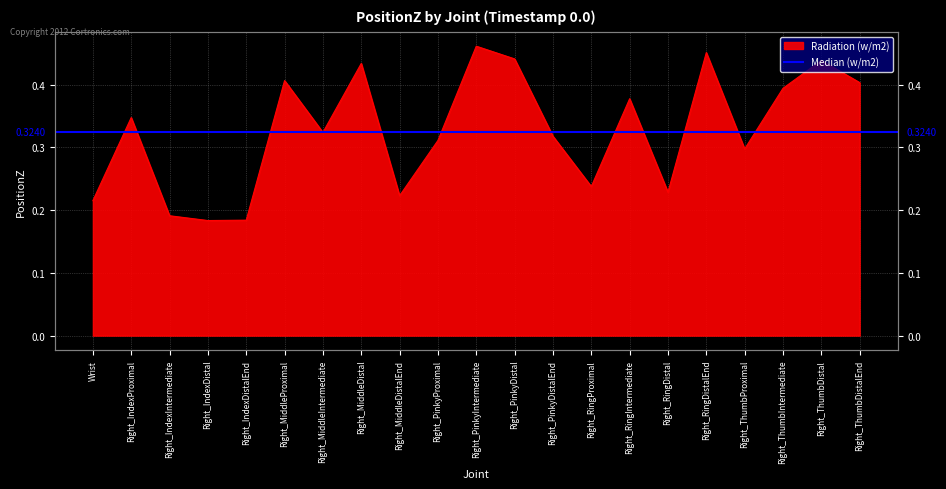

Rank the categories by value from lowest to highest.

Right_IndexDistal, Right_IndexDistalEnd, Right_IndexIntermediate, Wrist, Right_MiddleDistalEnd, Right_RingDistal, Right_RingProximal, Right_ThumbProximal, Right_PinkyProximal, Right_PinkyDistalEnd, Right_MiddleIntermediate, Right_IndexProximal, Right_RingIntermediate, Right_ThumbIntermediate, Right_ThumbDistalEnd, Right_MiddleProximal, Right_MiddleDistal, Right_ThumbDistal, Right_PinkyDistal, Right_RingDistalEnd, Right_PinkyIntermediate